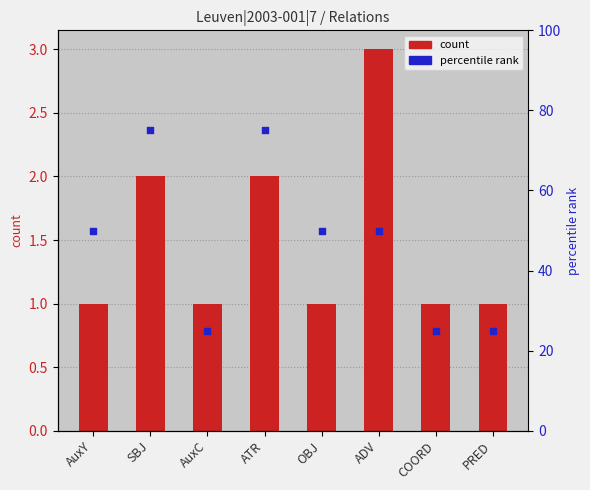

Which series has the largest total across all categories?

percentile rank